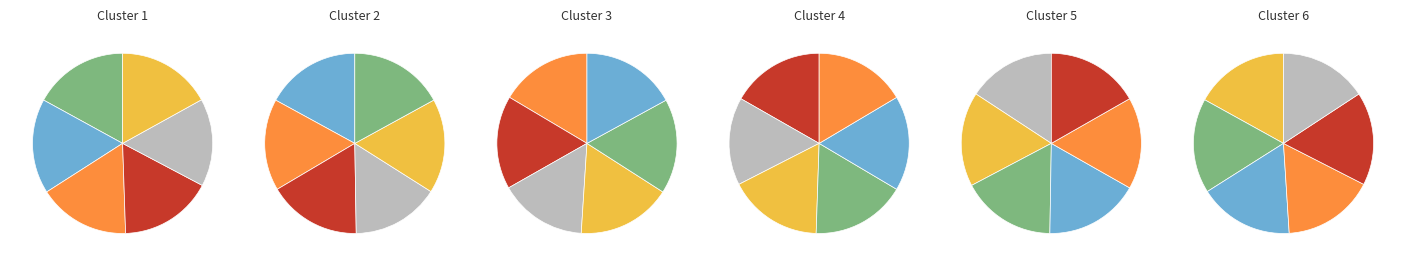

Combined, what portion of the pie is QA sample 4 and QA sample 6?

33.7%